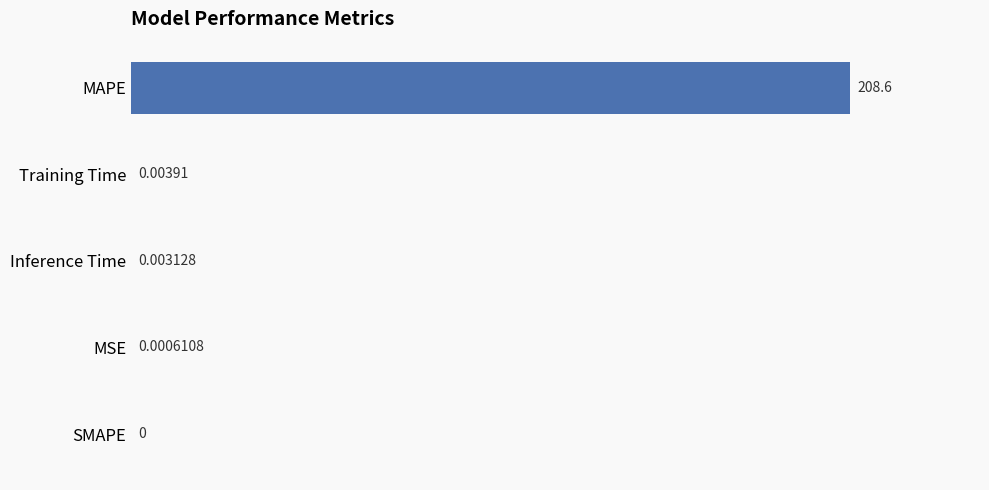

Where is the data nearest to the value 104?

Training Time